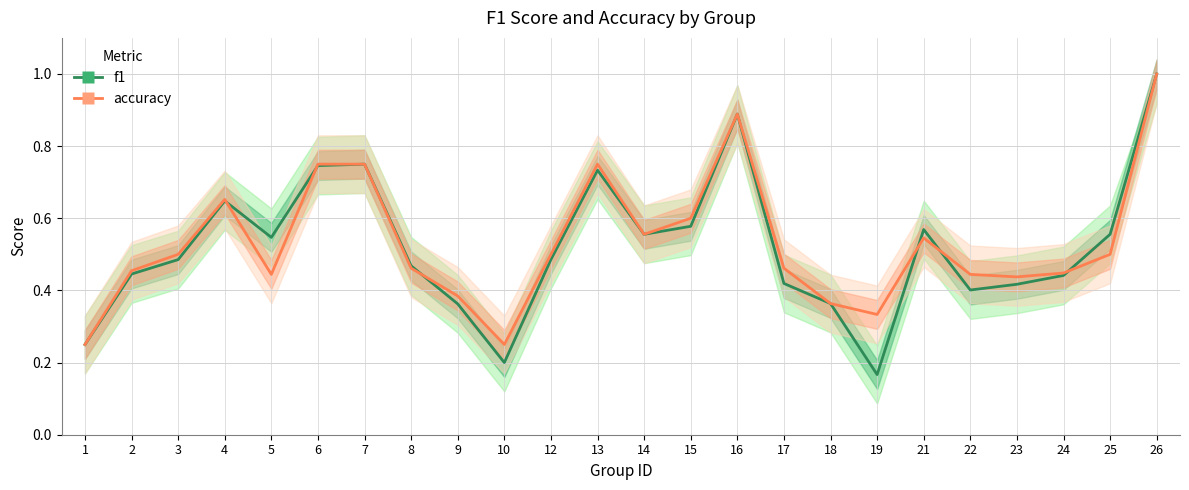

Which series has the largest range (max minus min)?

f1